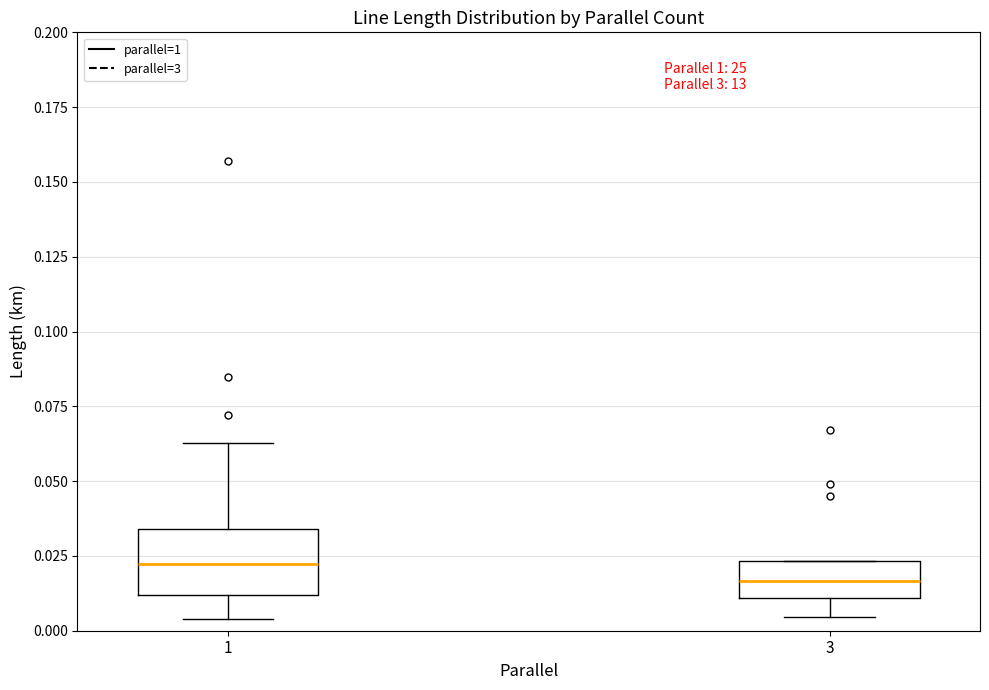

Which box's median line is the lowest?

3